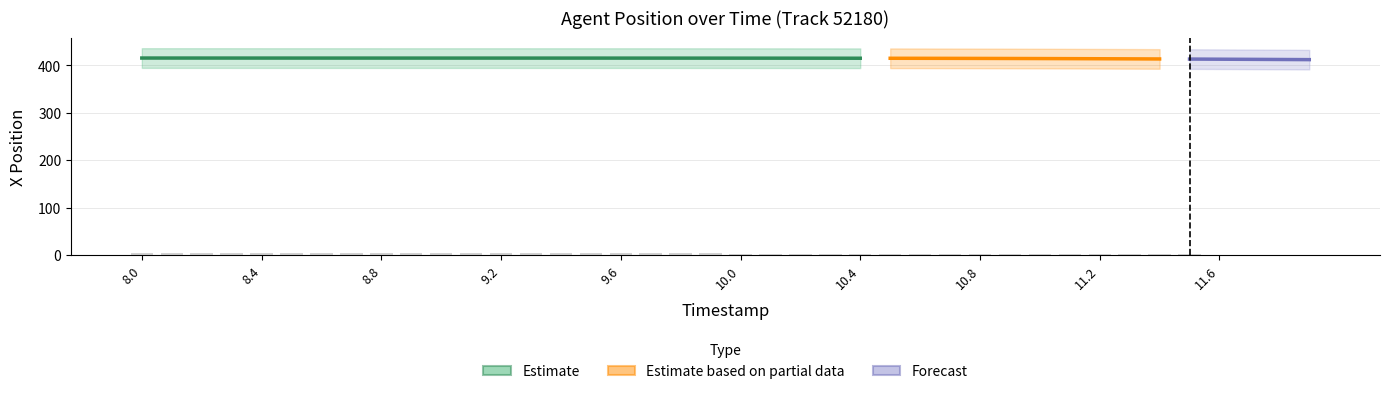

What is the difference between the maximum and minimum values?

3.4